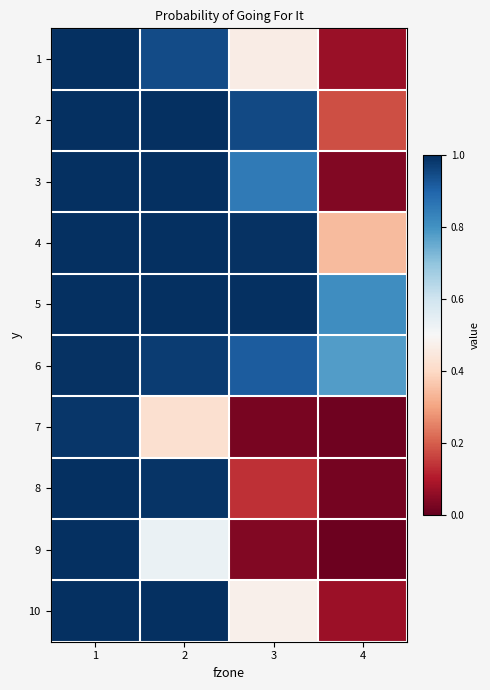

Reading right to left, extract all data points from this chart.

1: 4=0.1	3=0.5	2=0.9	1=1.0
2: 4=0.2	3=0.9	2=1.0	1=1.0
3: 4=0.0	3=0.9	2=1.0	1=1.0
4: 4=0.3	3=1.0	2=1.0	1=1.0
5: 4=0.8	3=1.0	2=1.0	1=1.0
6: 4=0.8	3=0.9	2=1.0	1=1.0
7: 4=0.0	3=0.0	2=0.4	1=1.0
8: 4=0.0	3=0.1	2=1.0	1=1.0
9: 4=0.0	3=0.0	2=0.5	1=1.0
10: 4=0.1	3=0.5	2=1.0	1=1.0